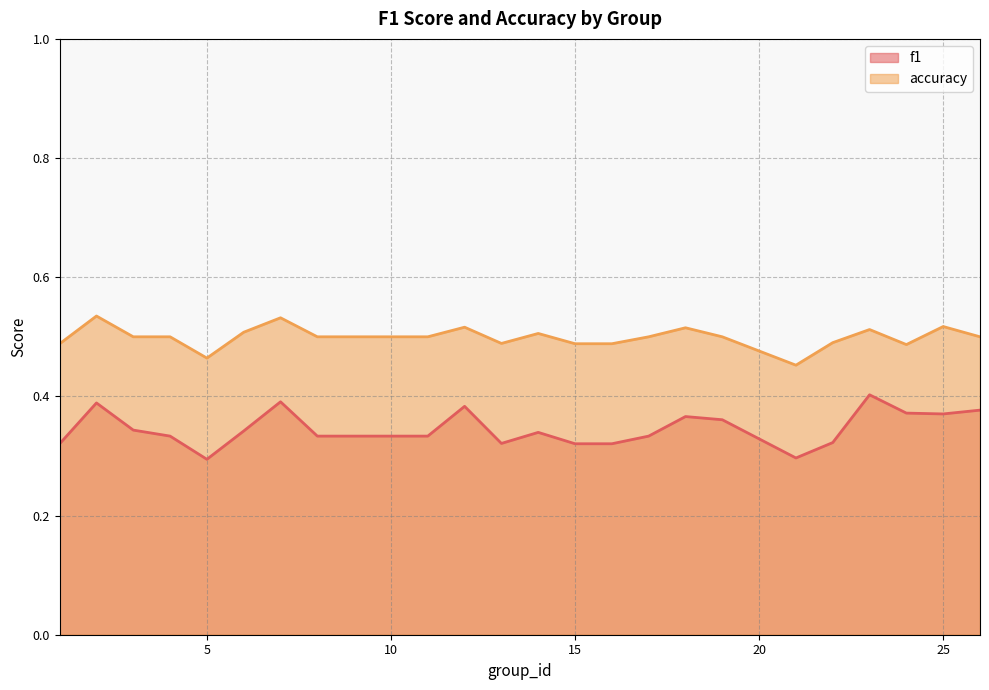

At 16, list the series in order from largest to smallest.

accuracy, f1